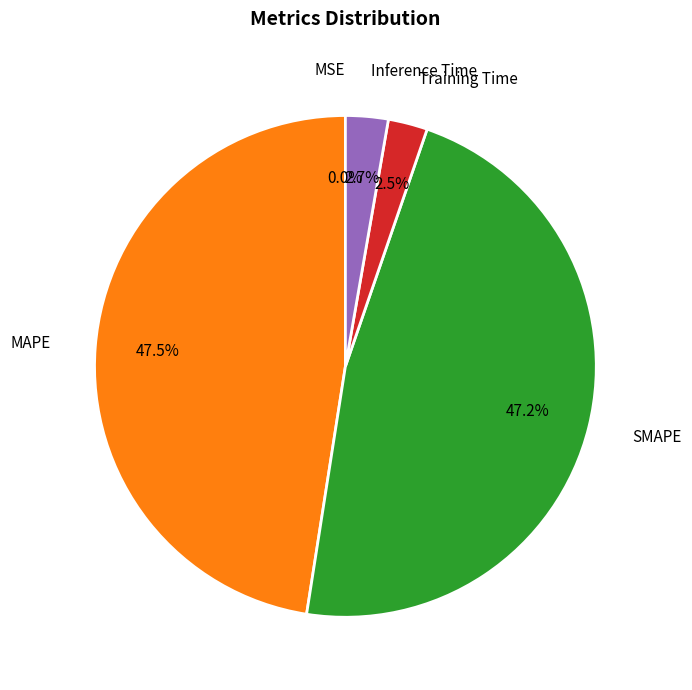

Does any single category account for the majority?

No